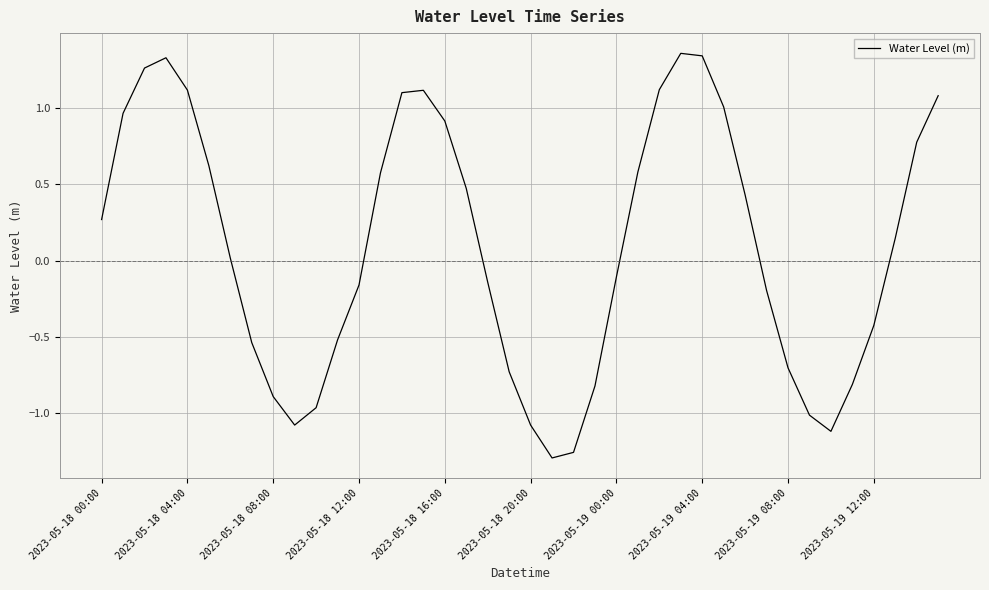

What is the difference between the maximum and minimum values?

2.6